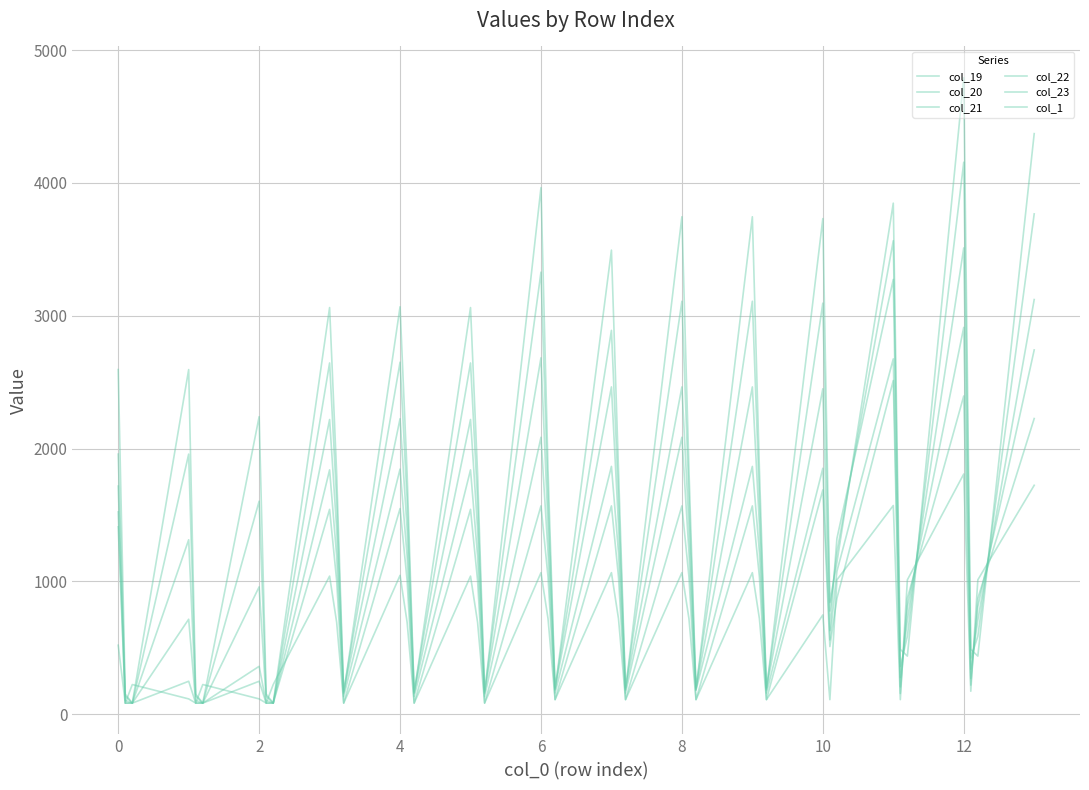

Does the chart have visible grid lines?

Yes